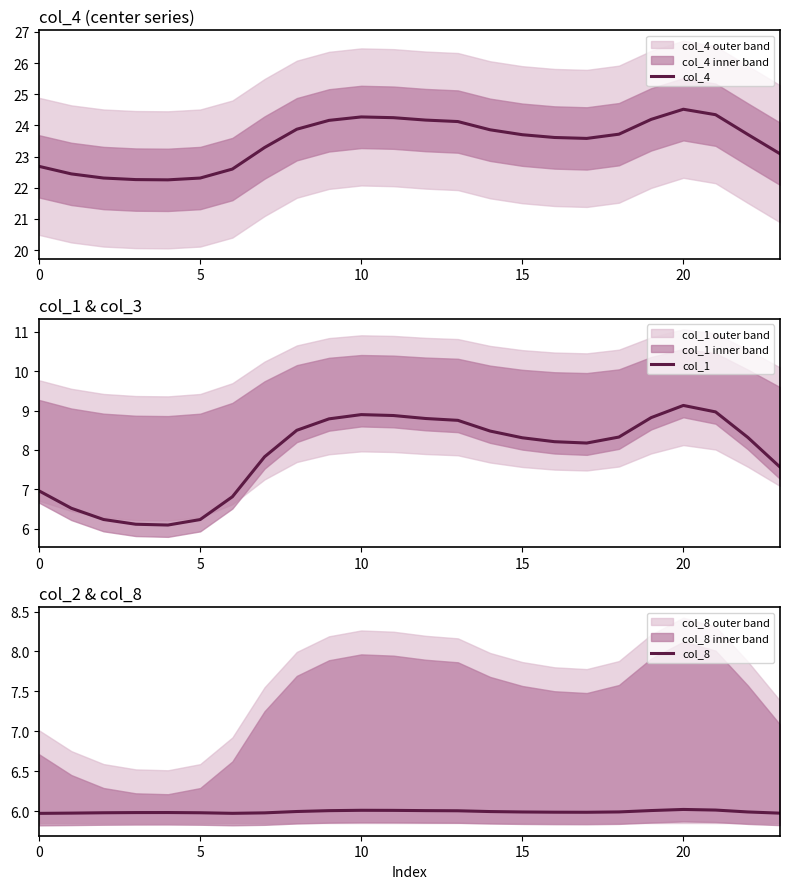

At 10, list the series in order from smallest to largest.

col_8, col_1, col_4